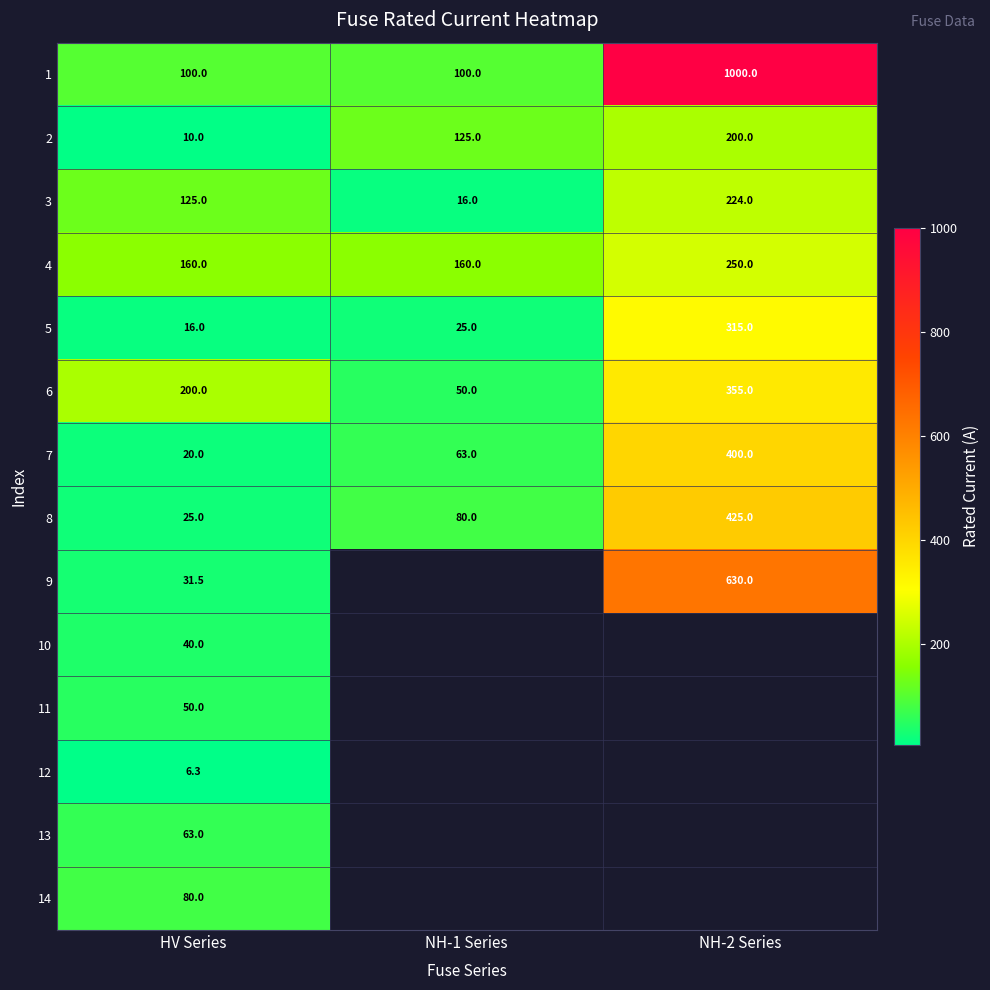

Which has a higher value, HV Series or NH-2 Series?

NH-2 Series